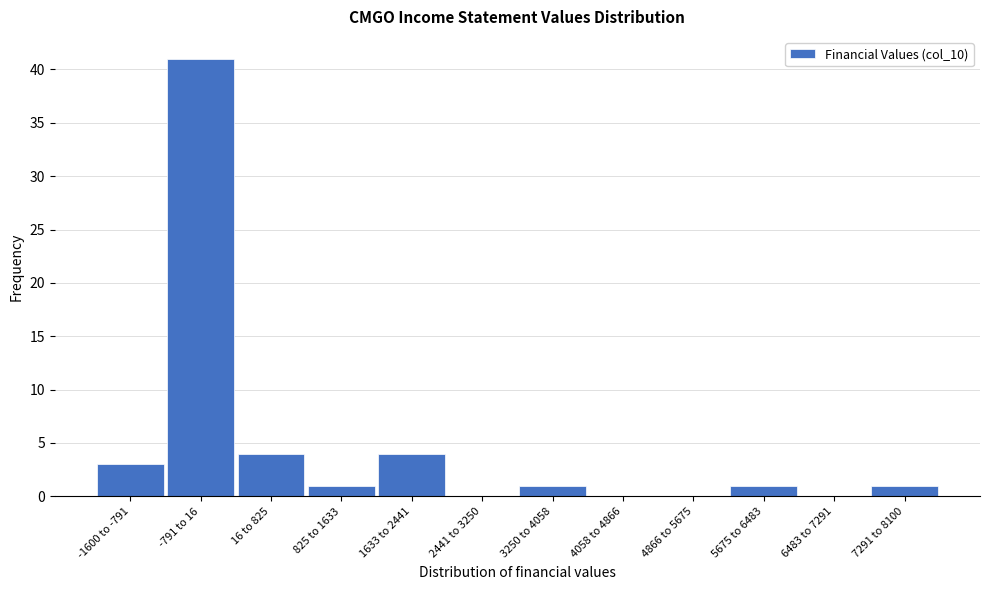

Reading left to right, extract all data points from this chart.

-1600 to -791=3	-791 to 16=41	16 to 825=4	825 to 1633=1	1633 to 2441=4	2441 to 3250=0	3250 to 4058=1	4058 to 4866=0	4866 to 5675=0	5675 to 6483=1	6483 to 7291=0	7291 to 8100=1